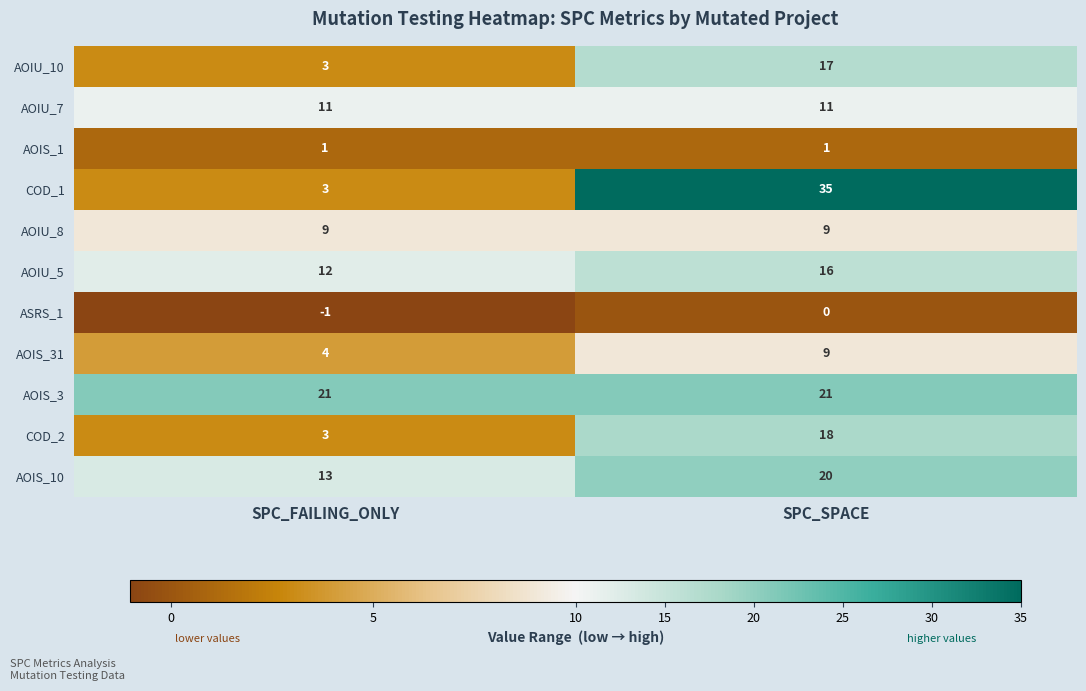

What is the total value across all series at SPC_FAILING_ONLY?

79